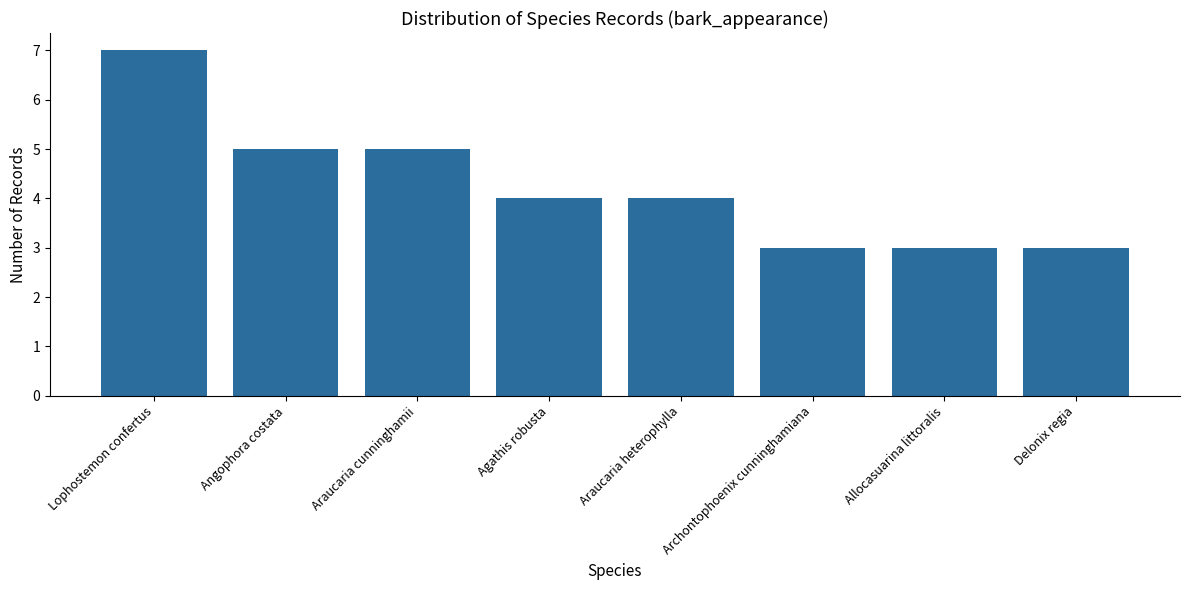

The value at Angophora costata is 8. True or false?

False